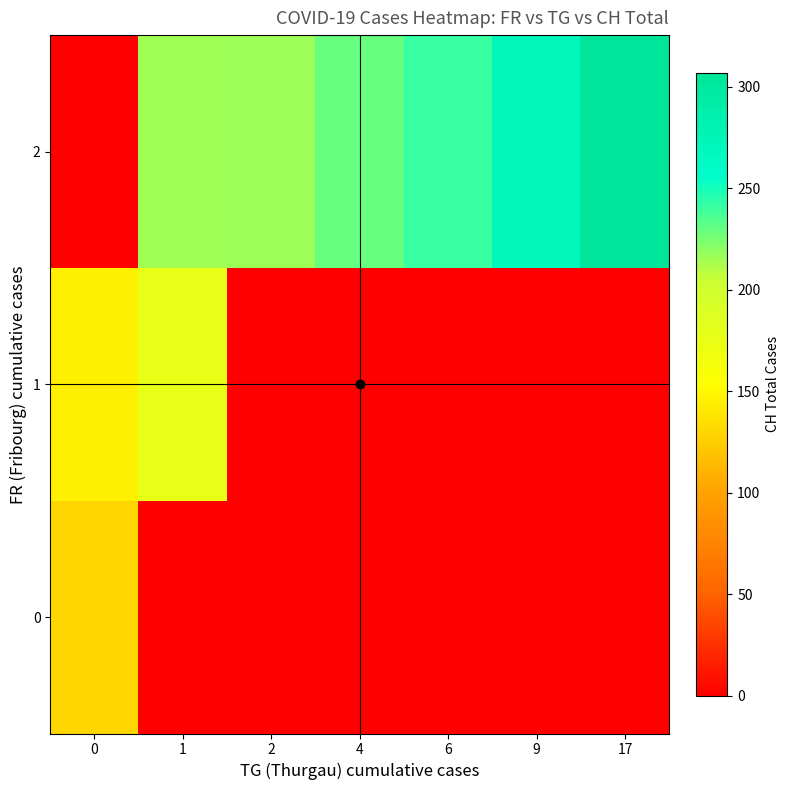

At which category is the sum across all series the highest?

1